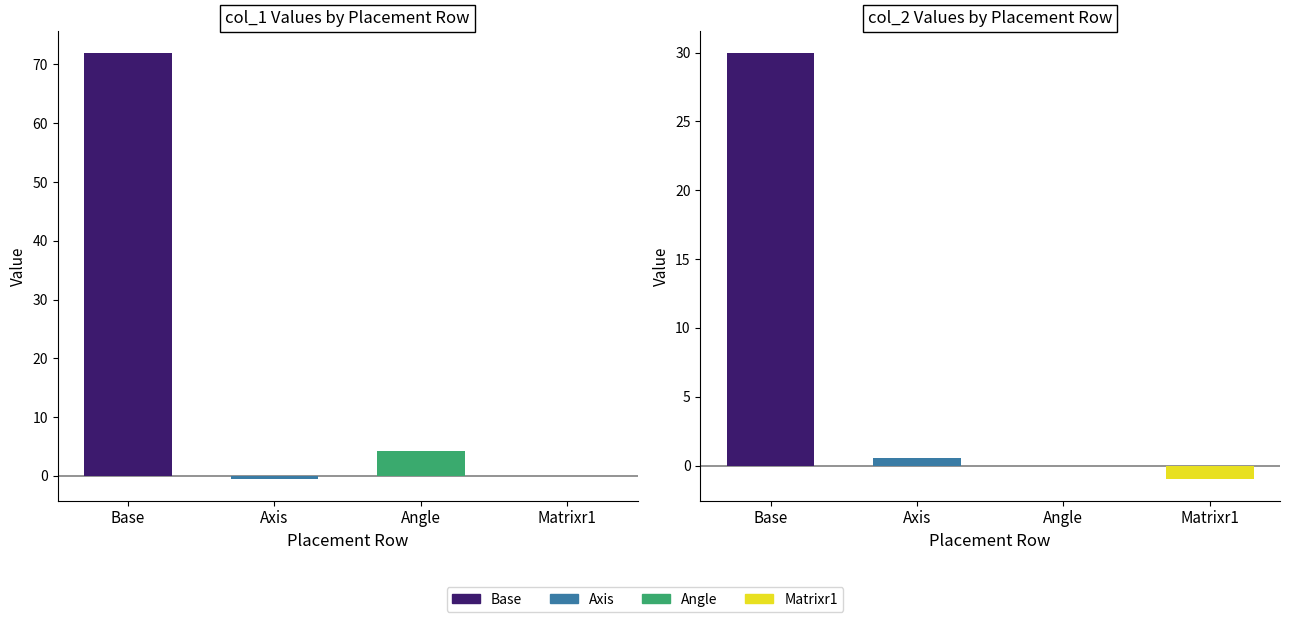

True or false: col_4 has a value of 95.5 at Matrixr1.

False